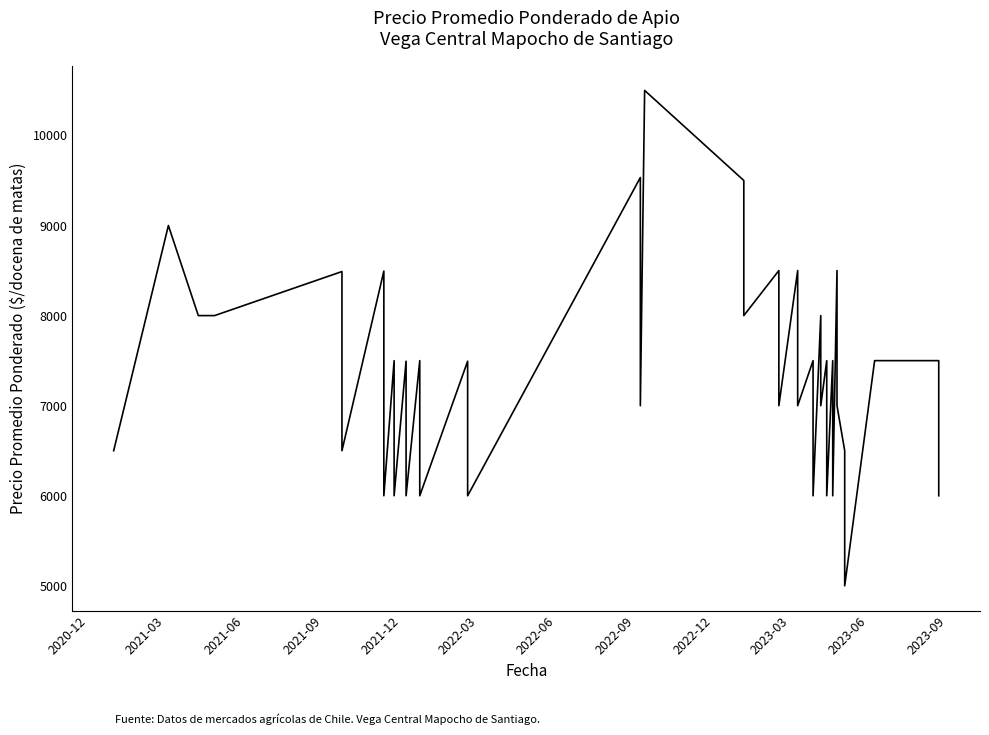

What is the difference between the values at 2022-09 and 2022-03?

500